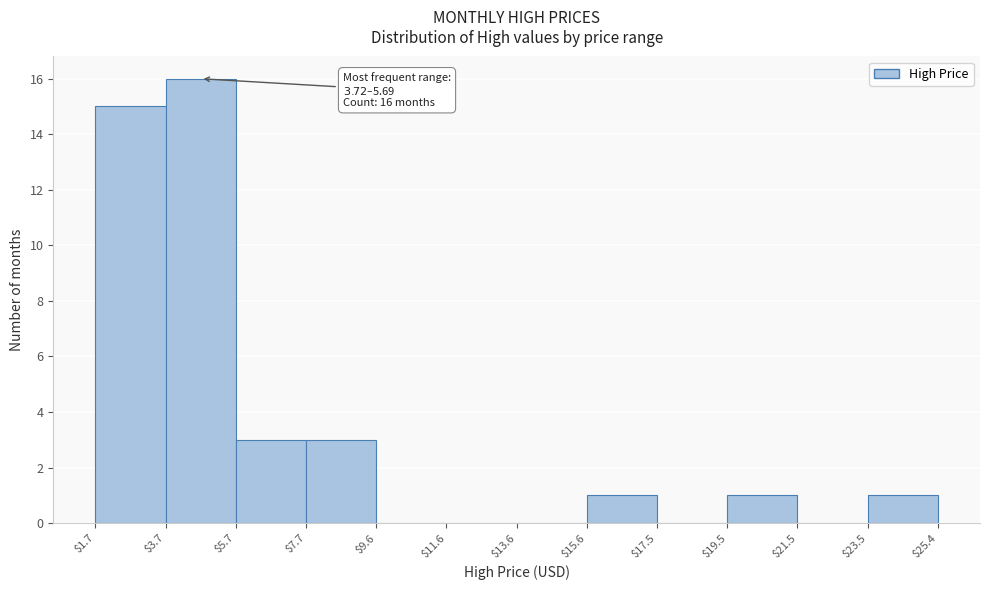

Which range on the x-axis has the tallest bar?

$3.7 to $5.7